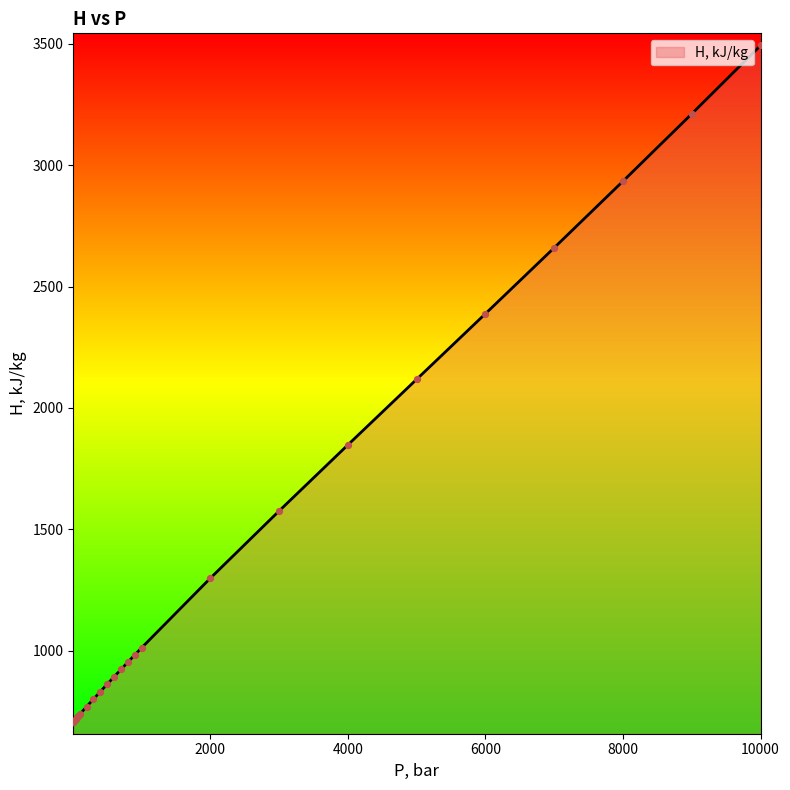

What is the difference between the maximum and minimum values?

2785.2